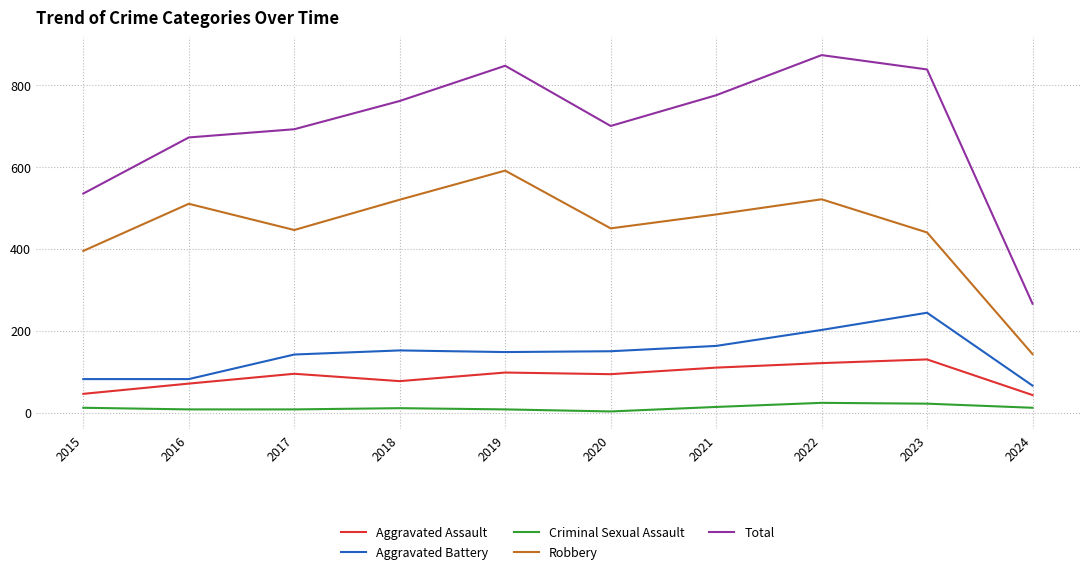

Does the chart display data point markers on the line(s)?

No